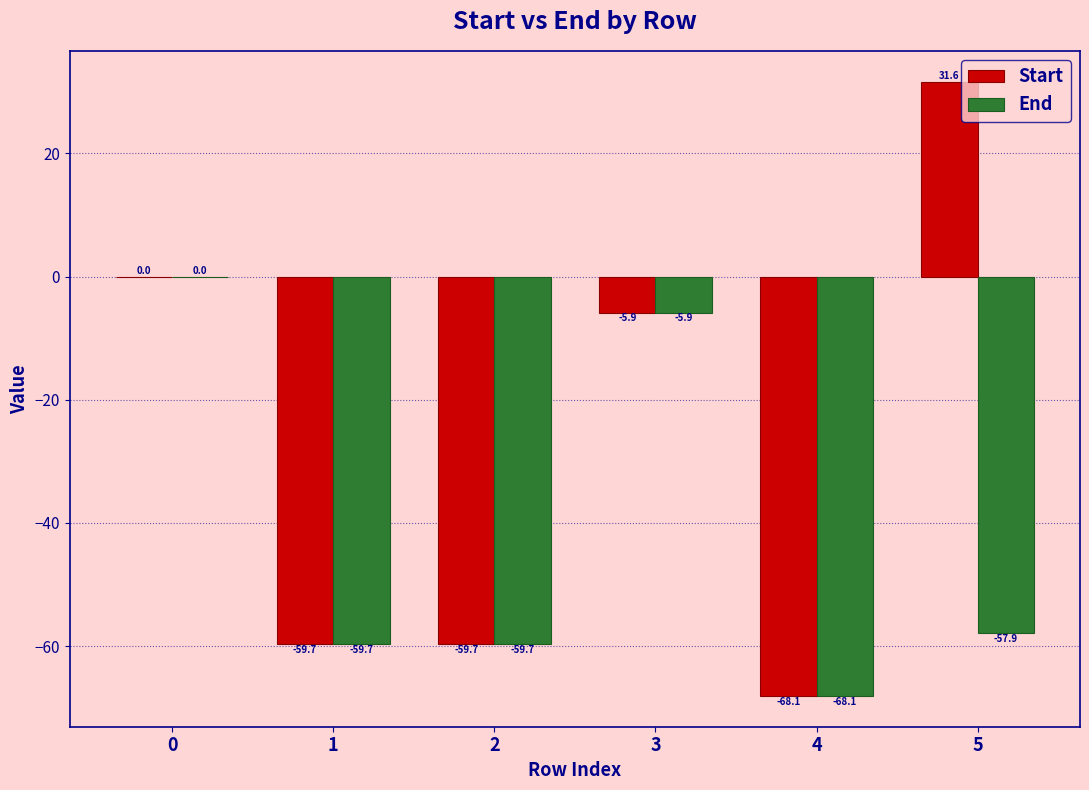

Which series has the largest total across all categories?

Start